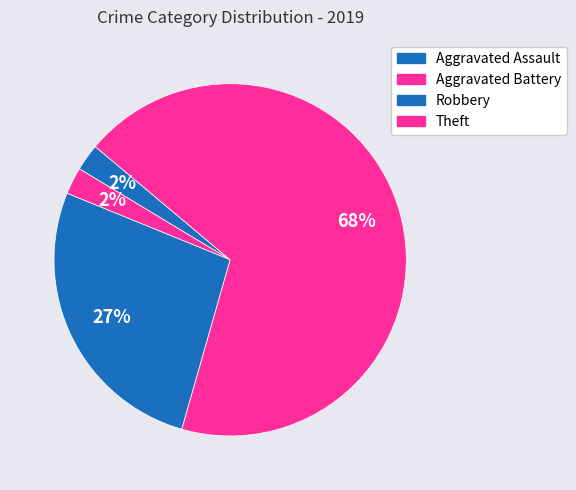

To the nearest percent, what is the combined percentage of Aggravated Assault and Theft?

71%